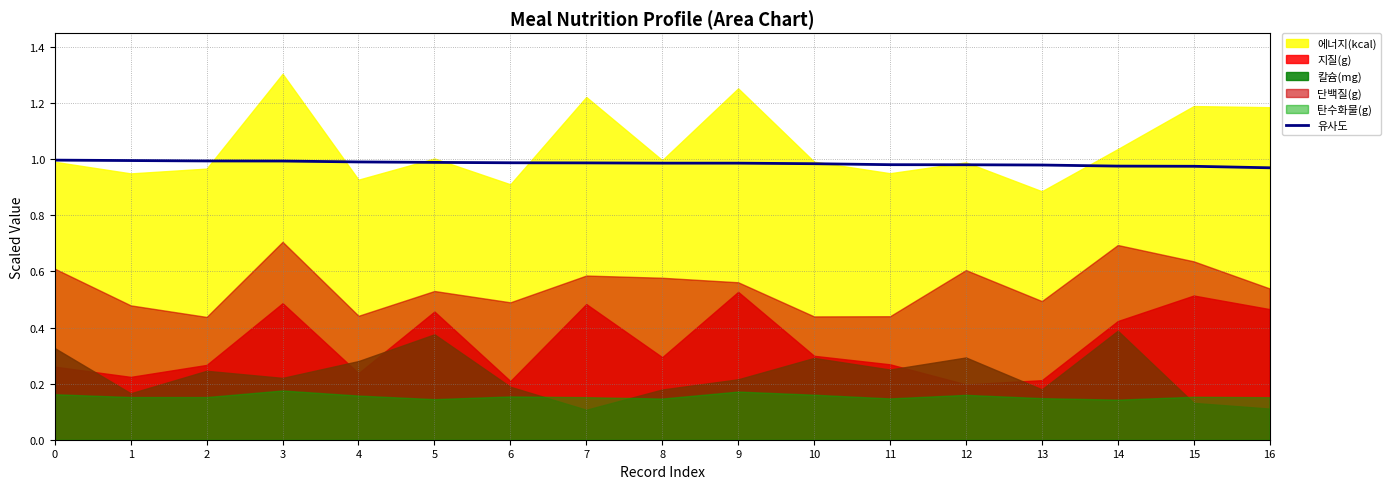

The value at 3 is 1.0. True or false?

True